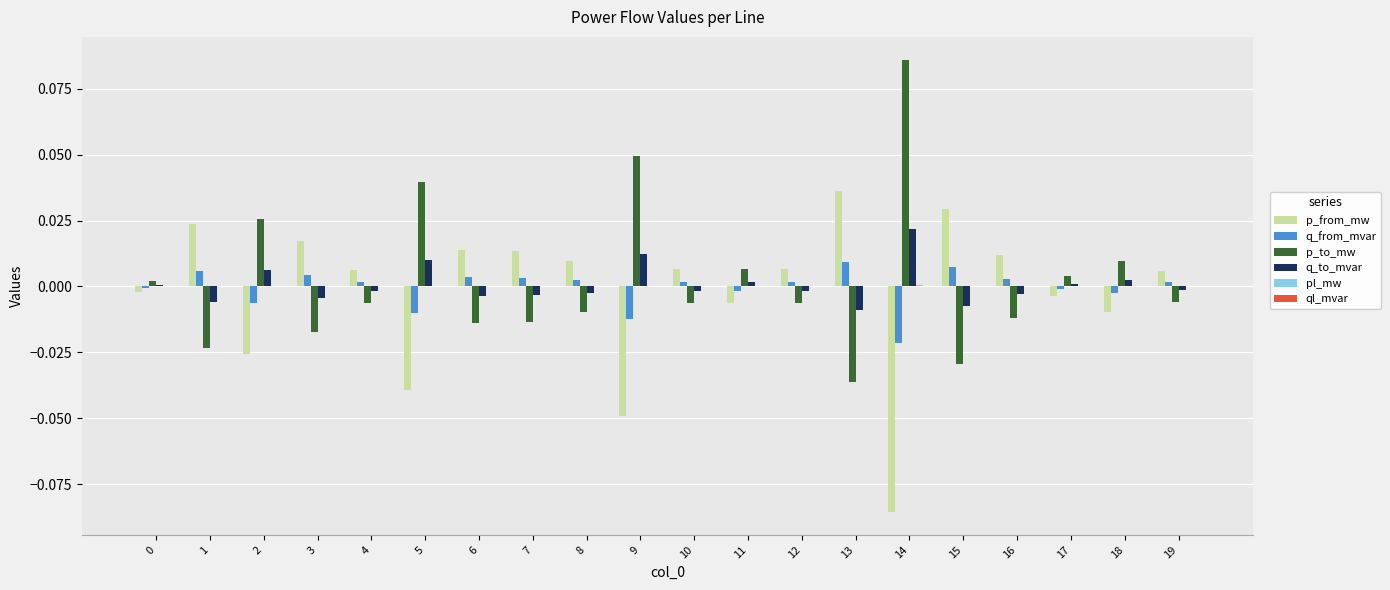

Which category has the highest value across all series?

14